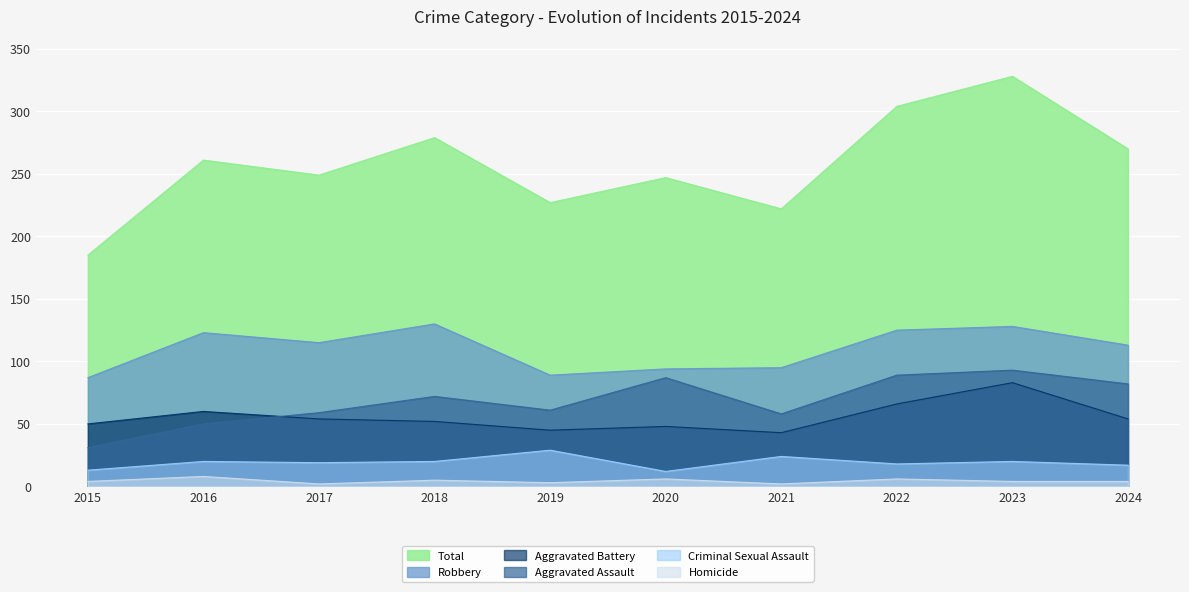

At 2019, list the series in order from smallest to largest.

Homicide, Criminal Sexual Assault, Aggravated Battery, Aggravated Assault, Robbery, Total